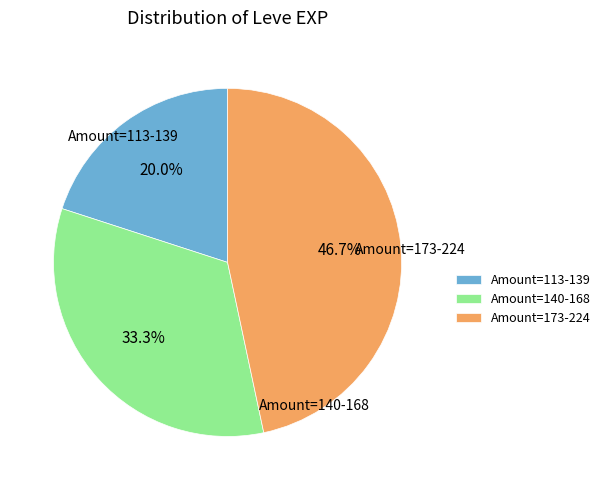

Does any single category account for the majority?

No